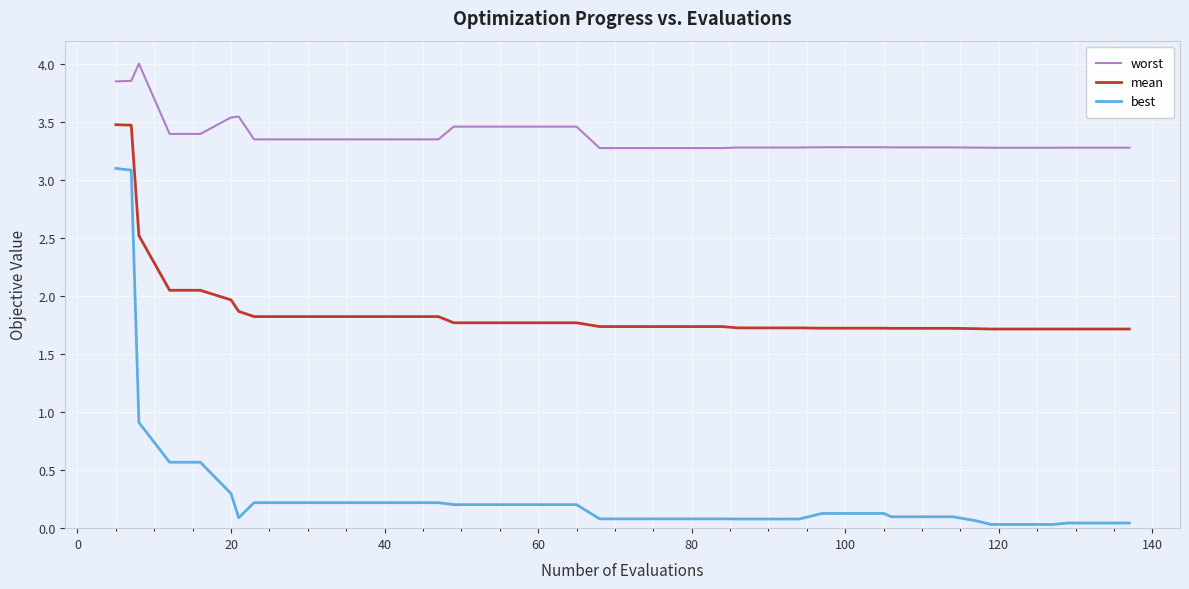

What is the maximum value for worst?

4.0